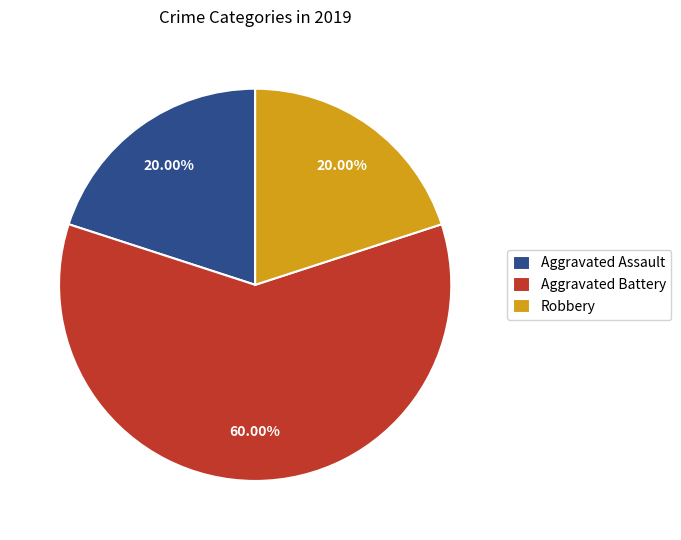

Is there any slice that represents more than half of the pie?

Yes